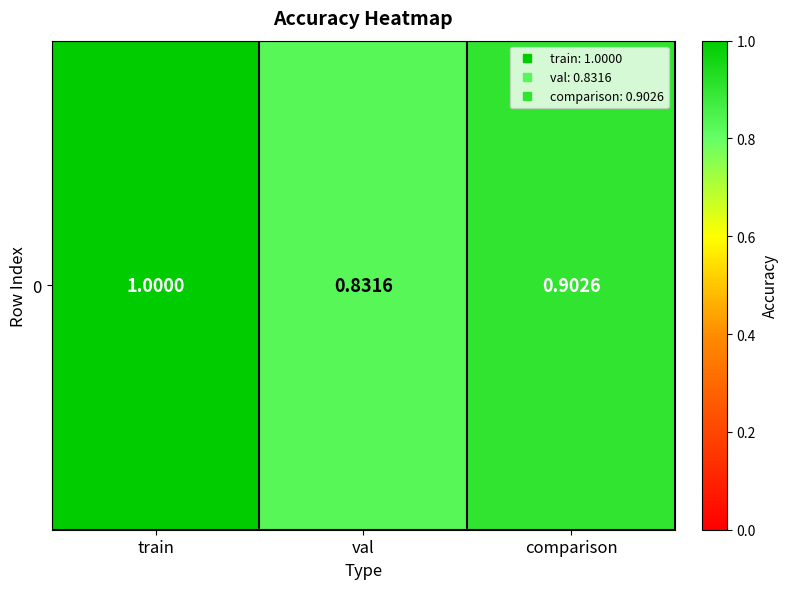

How many values are between 0 and 1?

3